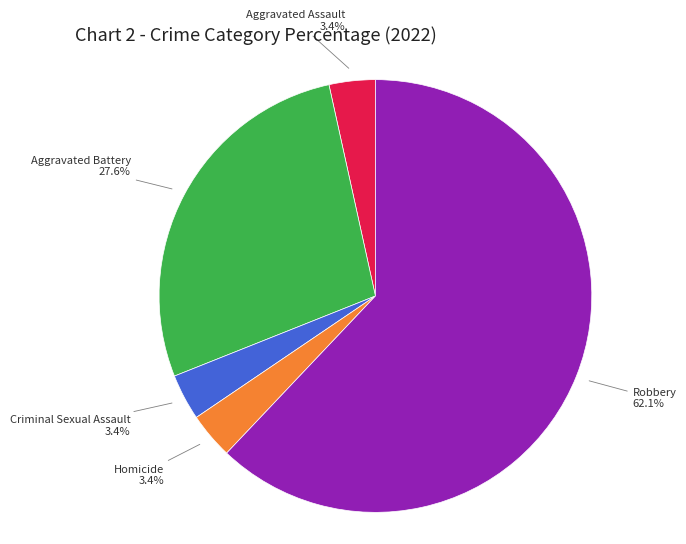

Which category accounts for the majority?

Robbery